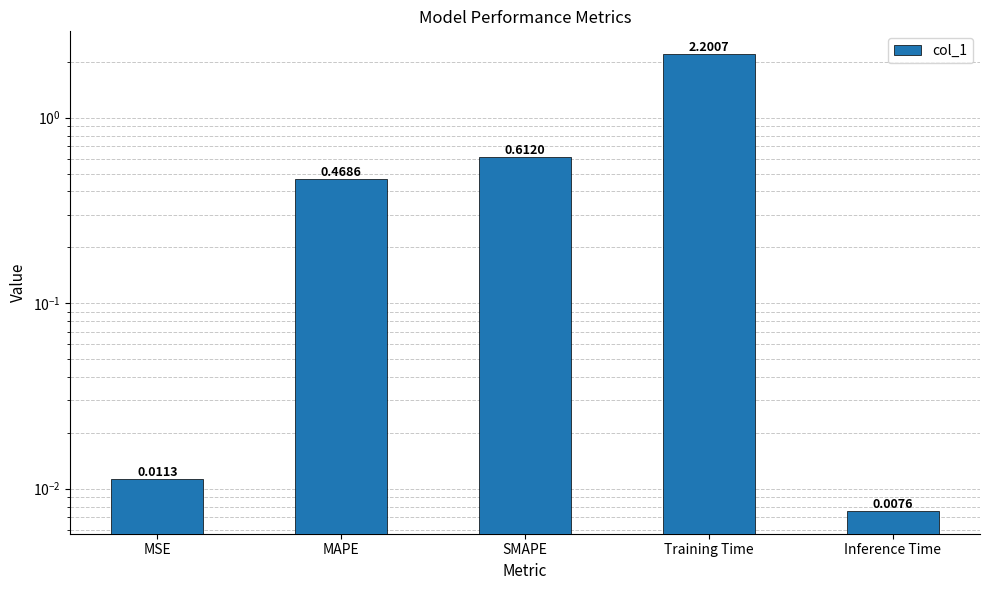

How many bars are there in total?

5